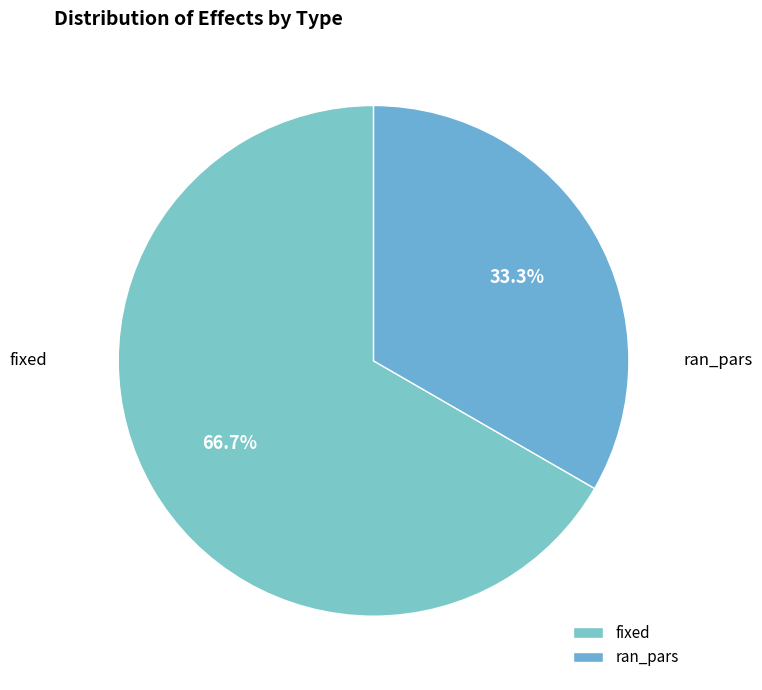

How many segments does this pie chart have?

2